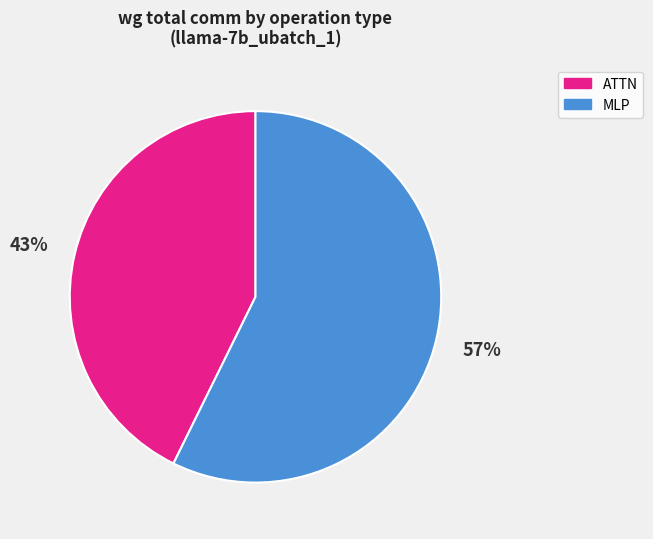

Count the number of slices in the pie.

2